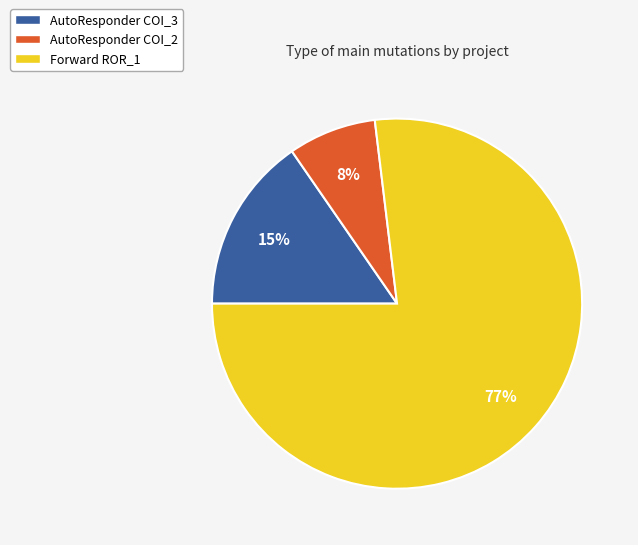

To the nearest percent, what is the average slice percentage?

33%